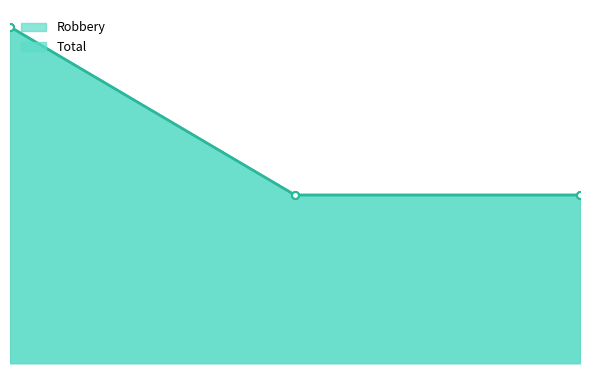

Reading left to right, list all the values displayed in this chart.

Robbery line: 2	1	1
Total line: 2	1	1